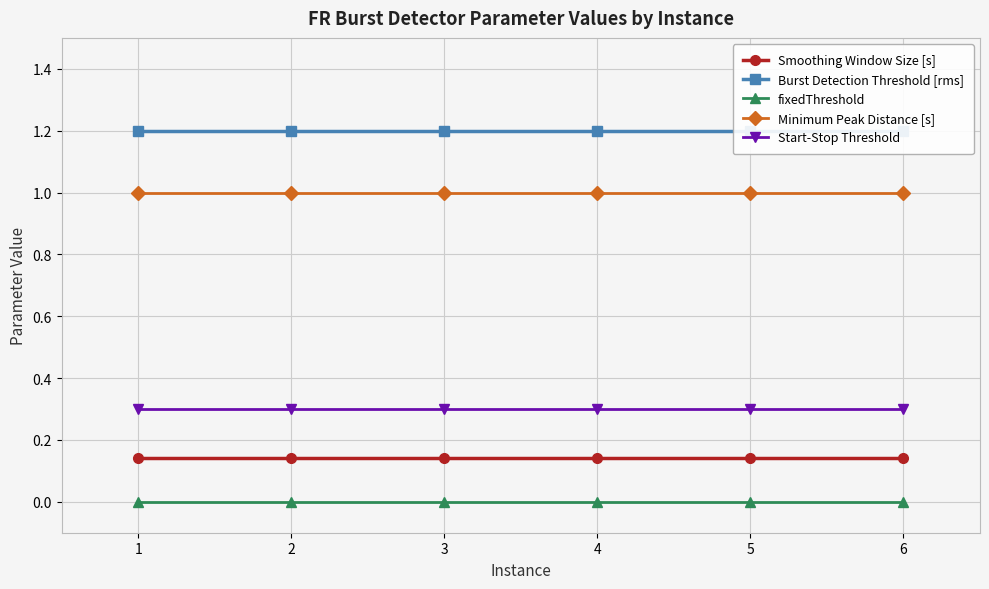

True or false: Smoothing Window Size [s] has more than 1 interior local peaks.

False